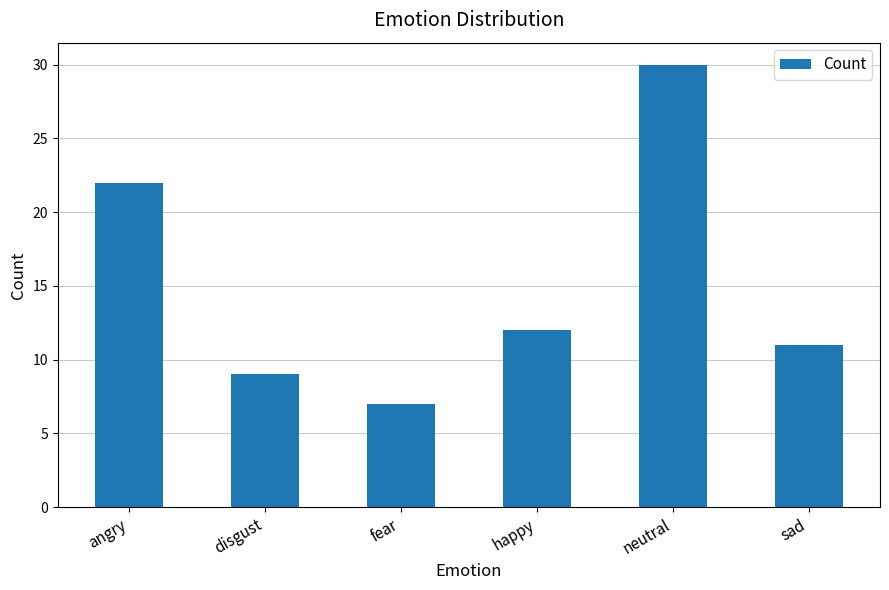

Read the value at angry, to the nearest 5.

20